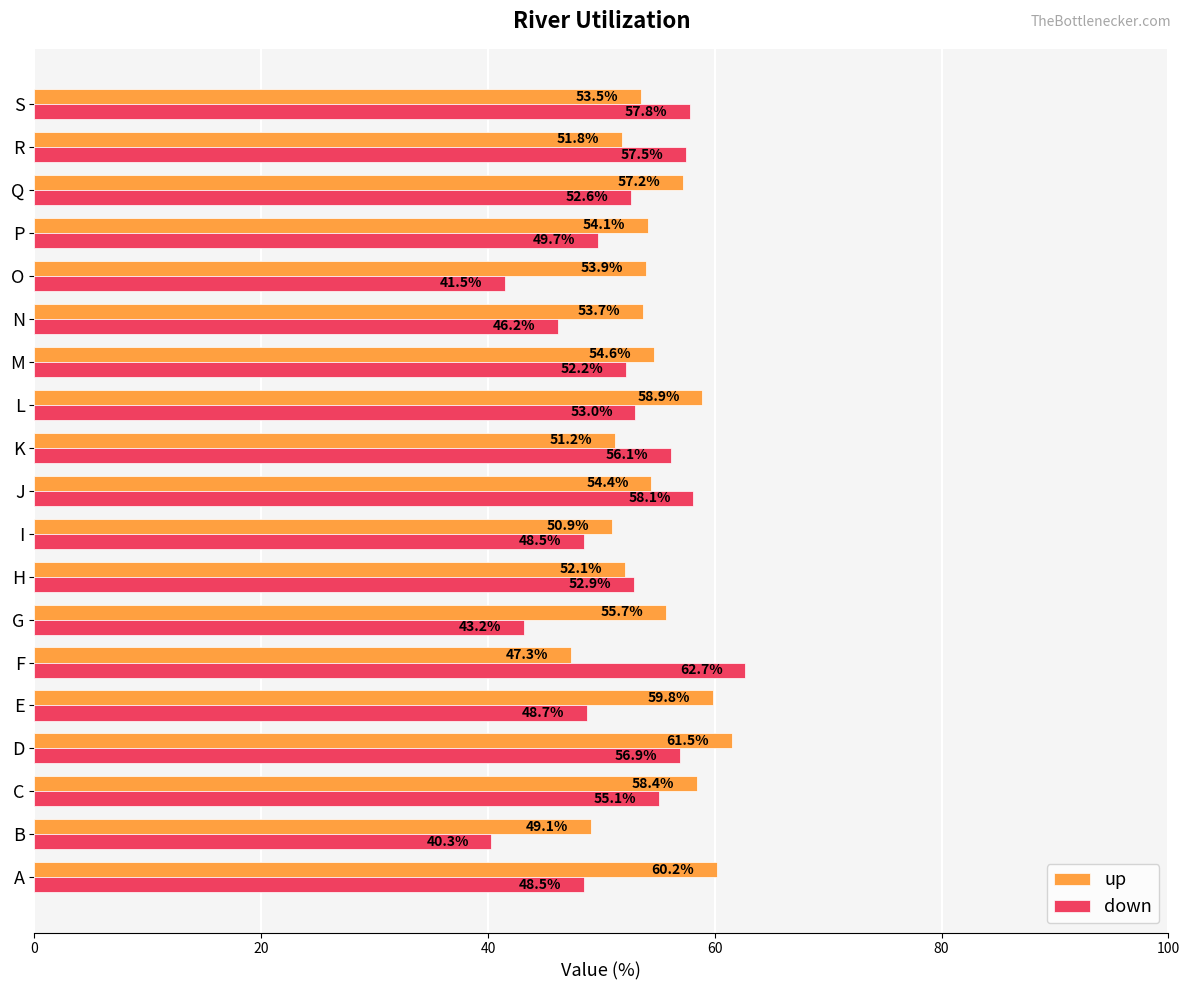

What is the sum of all down values?

981.5